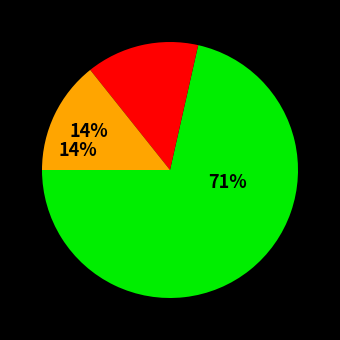

To the nearest percent, what is the average slice percentage?

33%